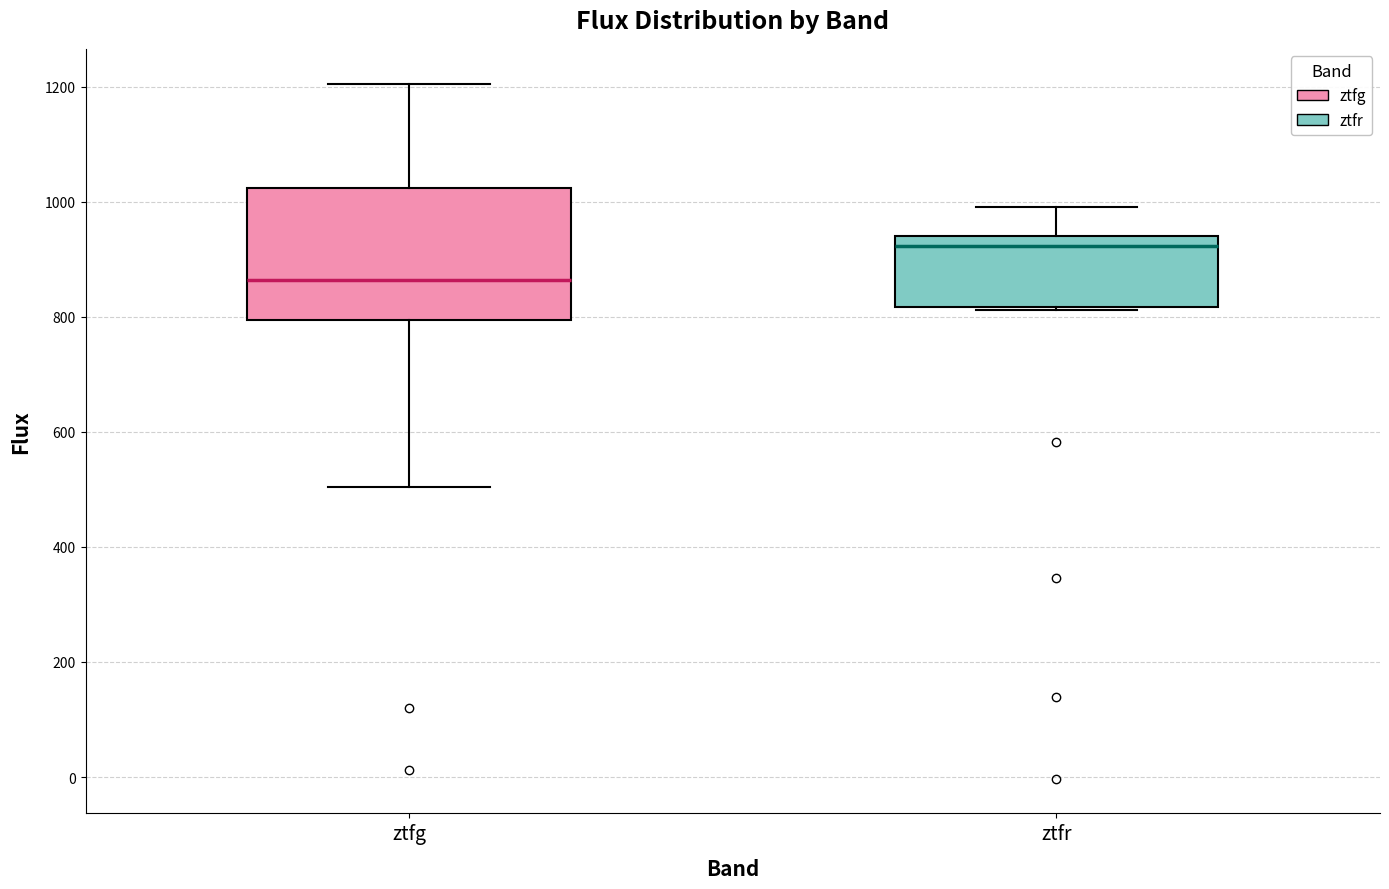

Which box has the lowest median line?

ztfg